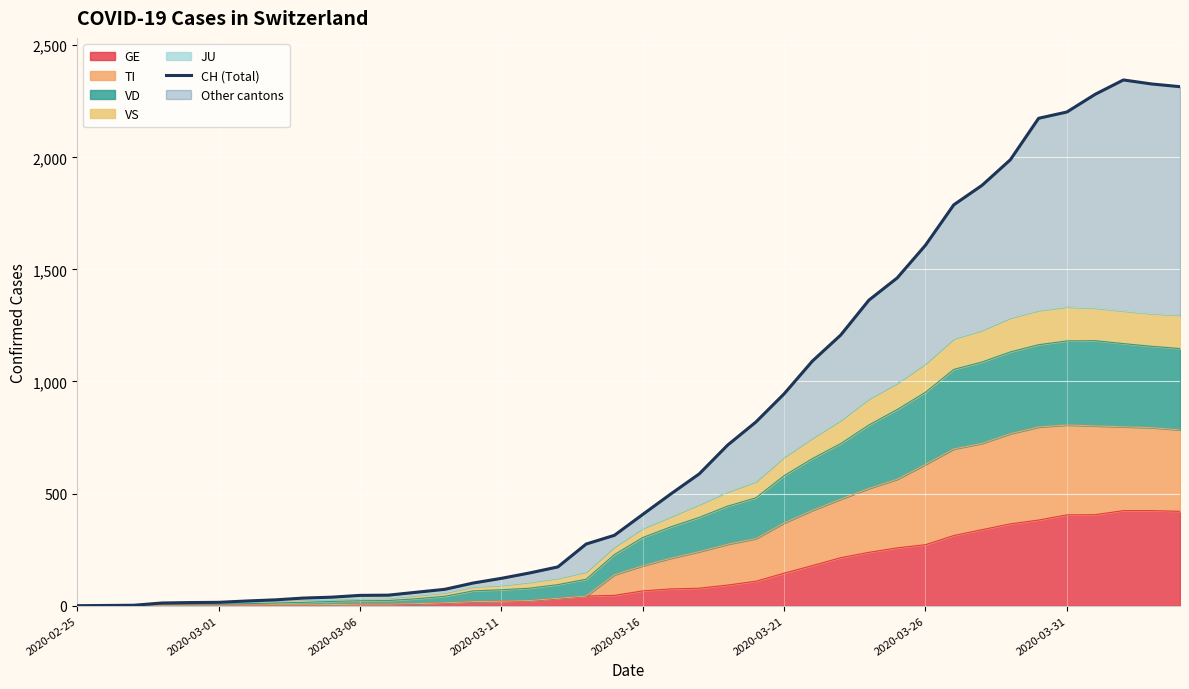

At which label is the value closest to 1172?

27